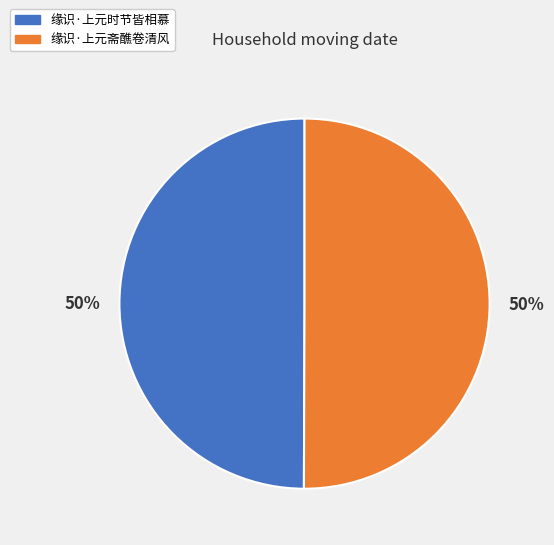

To the nearest percent, what percentage of the pie is 缘识·上元斋醮卷清风?

50%